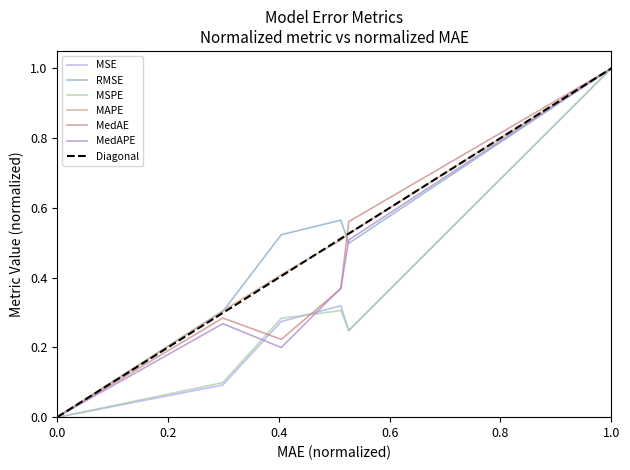

How many interior local peaks does the MSE series have?

1